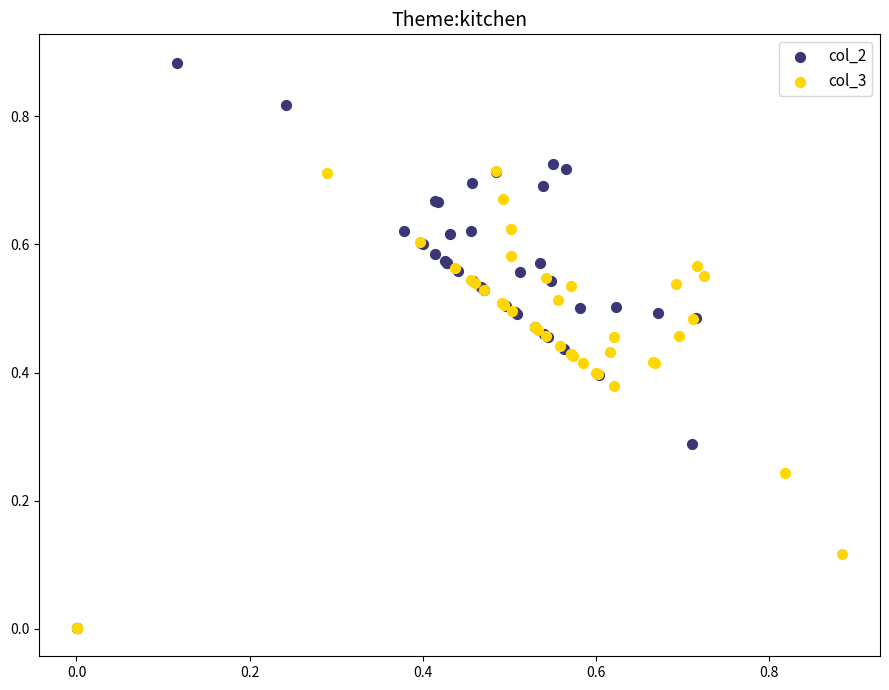

Which series reaches the maximum Y coordinate?

col_2